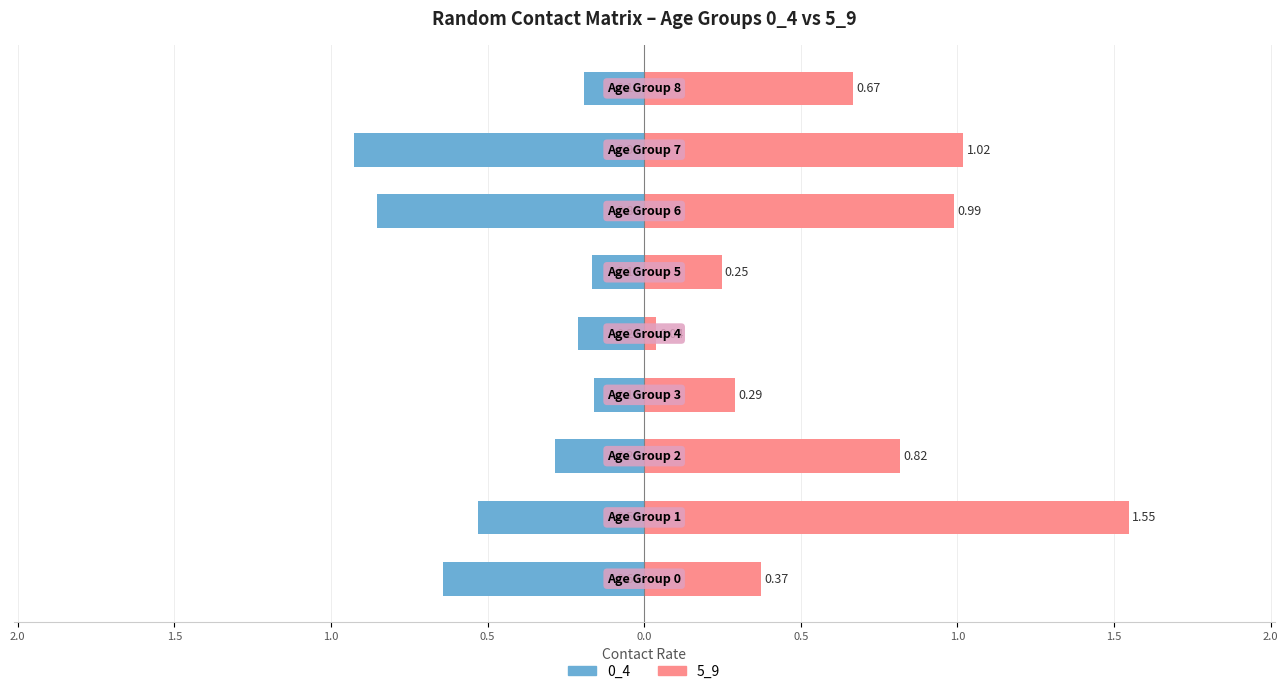

What are all the series names shown in the legend?

0_4, 5_9